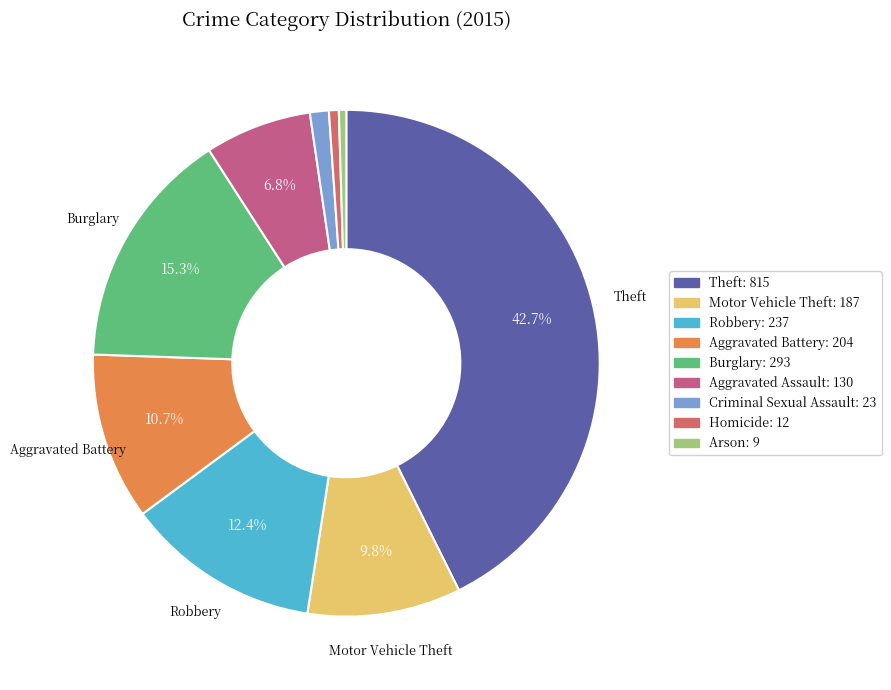

Is there a majority slice in this chart?

No